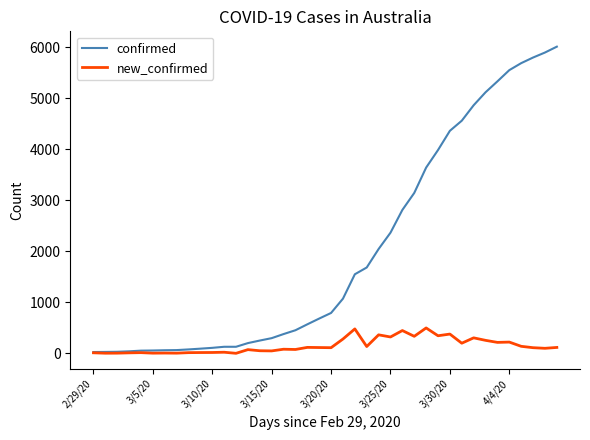

Which series has the largest total across all categories?

confirmed